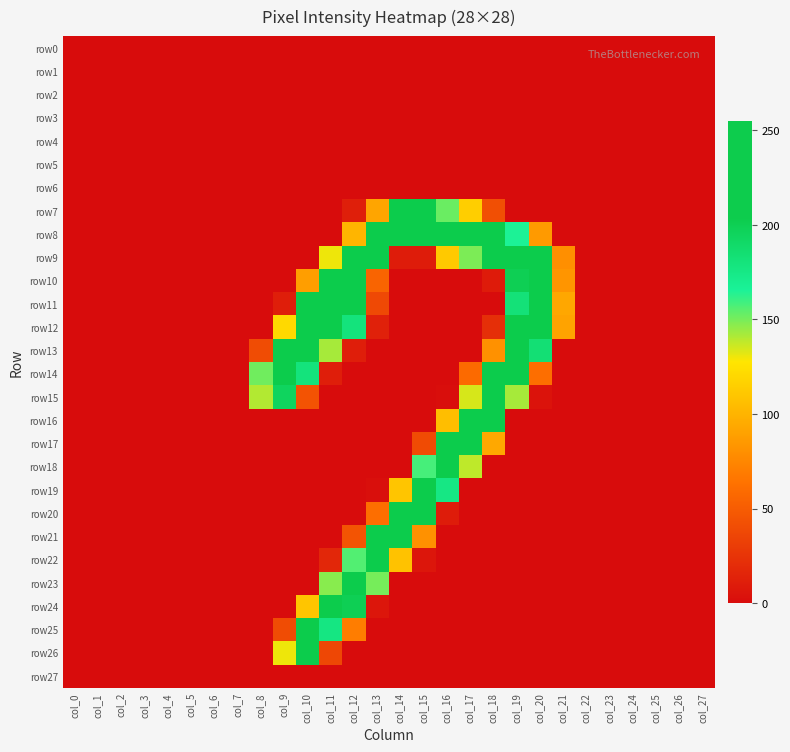

List the series in order of their peak value, lowest first.

row0, row1, row2, row3, row4, row5, row6, row27, row26, row25, row17, row19, row18, row24, row22, row8, row9, row10, row11, row12, row13, row14, row15, row16, row20, row21, row23, row7